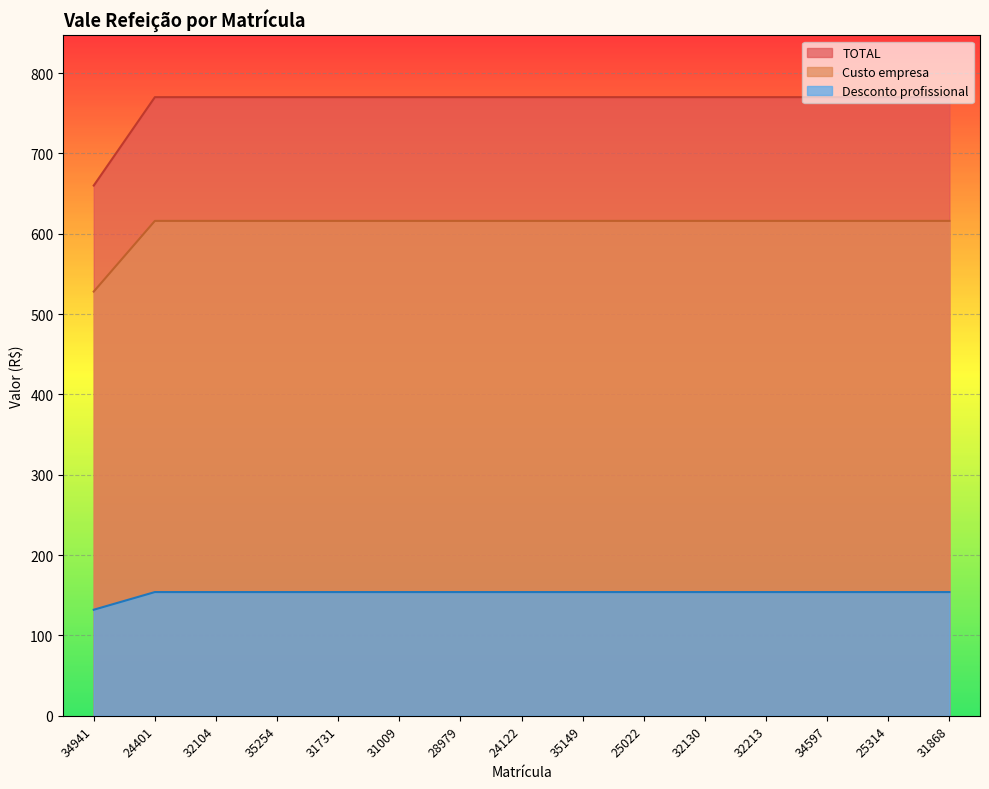

What position from the right is 32104?

13